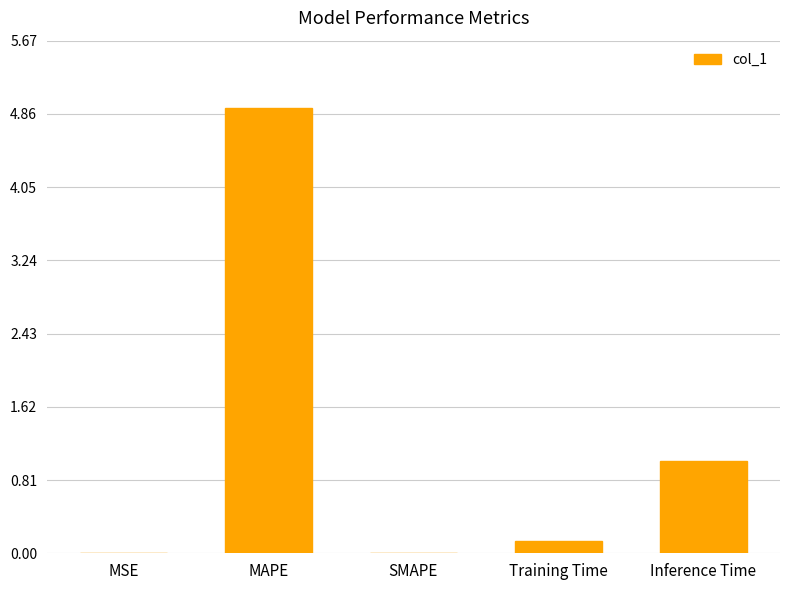

At which label is the value closest to 2?

Inference Time